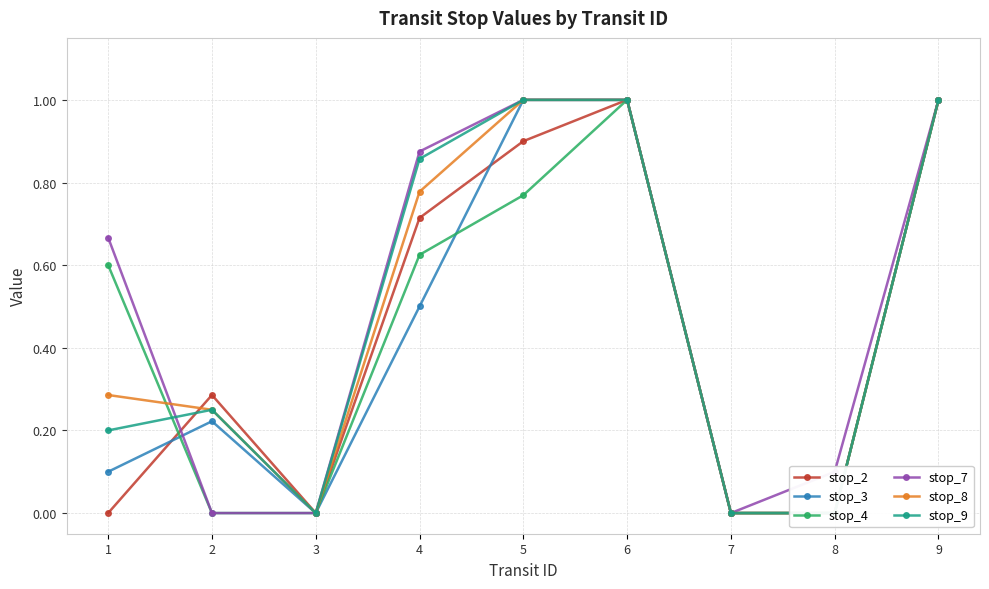

Which series has the widest spread of values?

stop_2